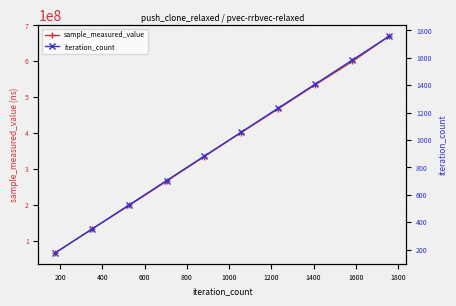

What is the value of the sample_measured_value point at the 5th from the left?

333766672